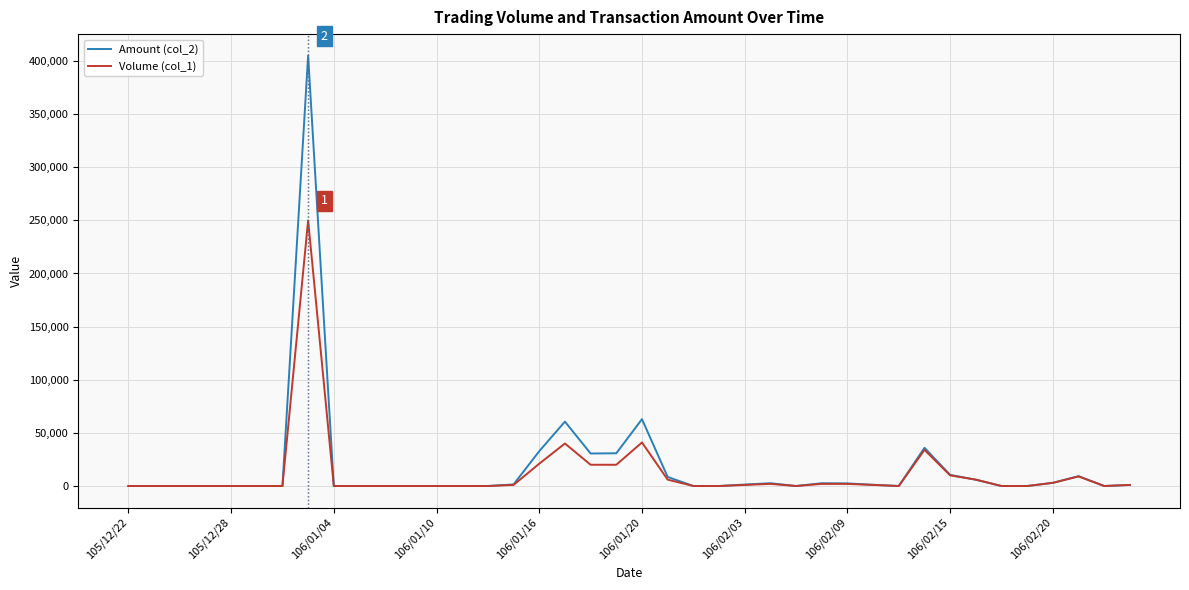

Which series has the largest range (max minus min)?

Amount (col_2)